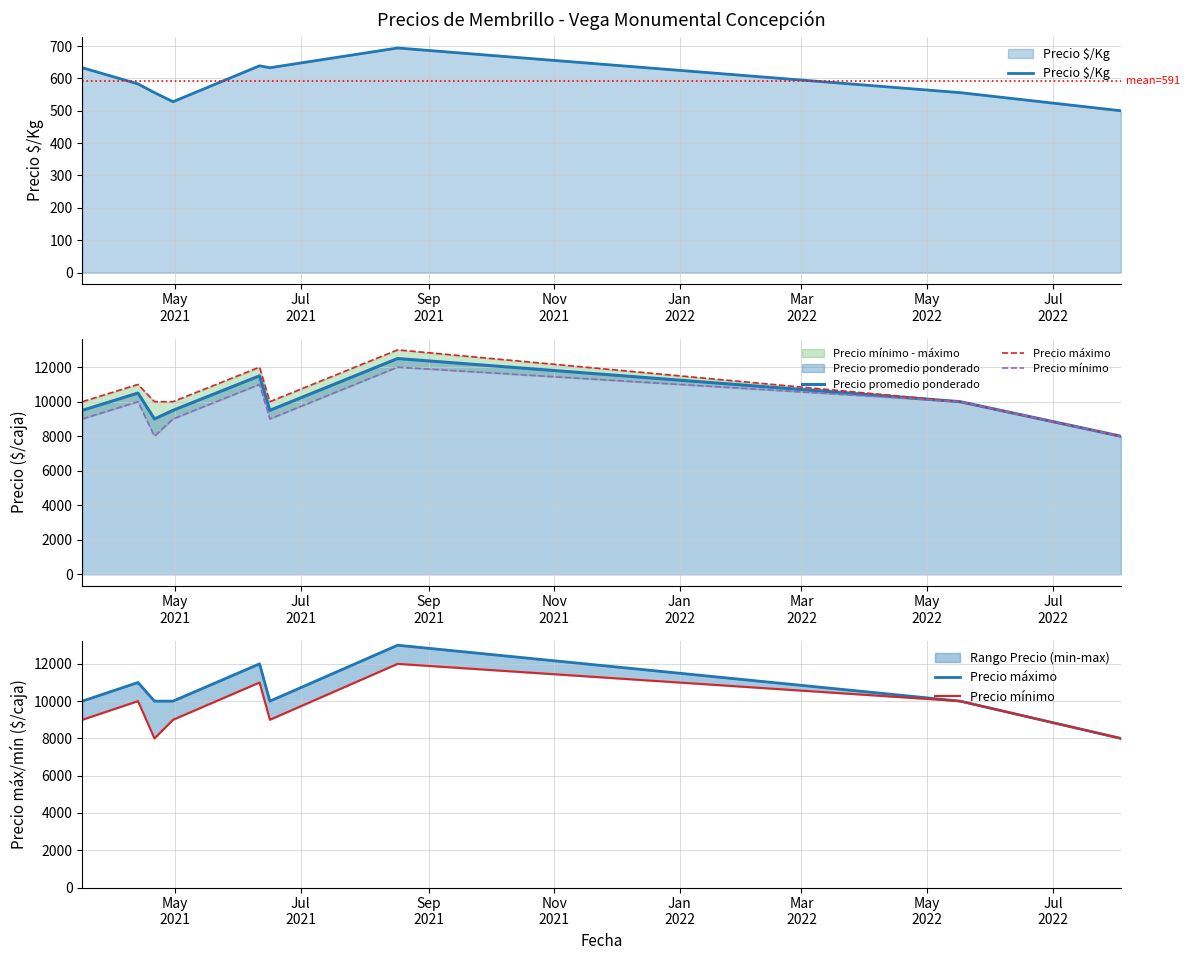

What is the maximum value for Precio $/Kg?

694